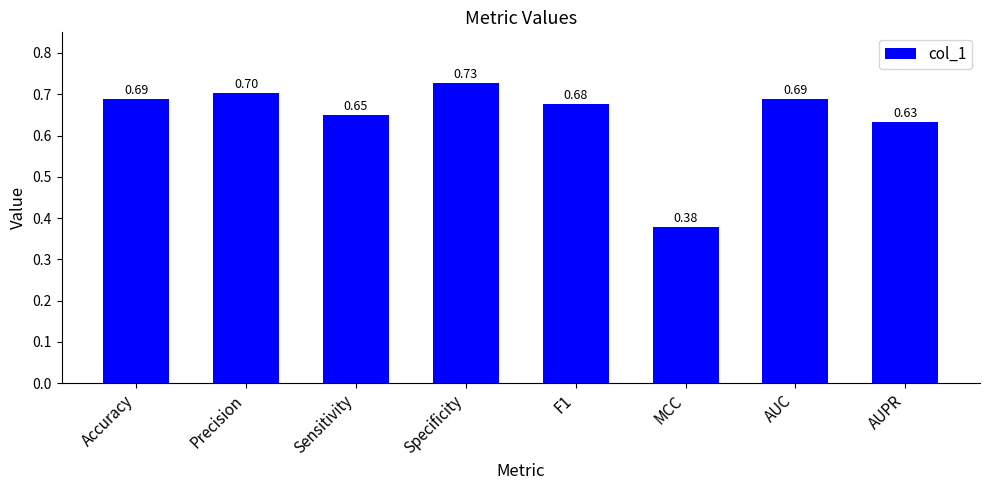

What value does the data have at Accuracy?

0.7